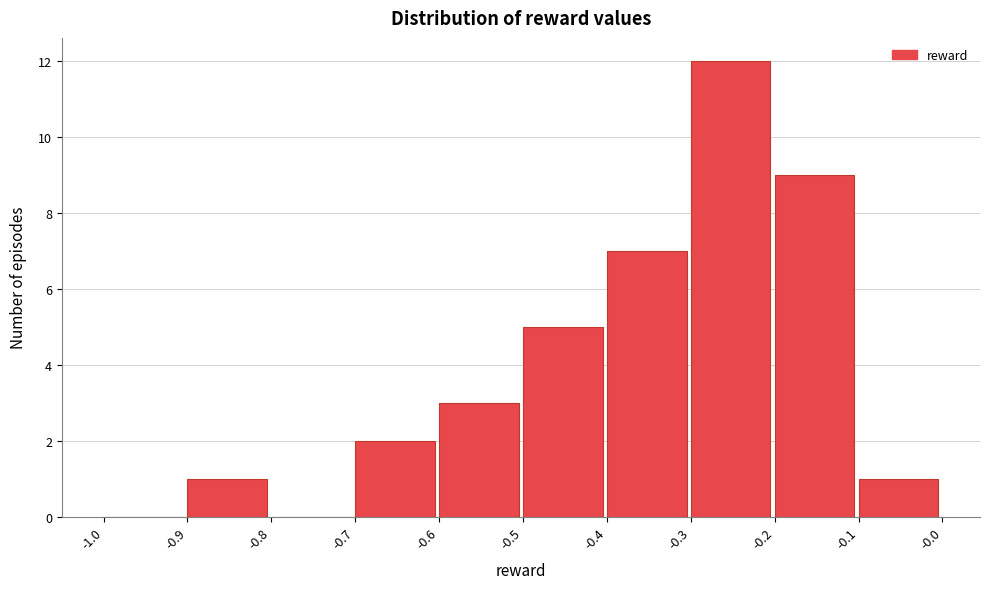

Reading left to right, transcribe this chart: for each bar, give the range it covers on the x-axis and its height. The values are not printed on the chart, so give them approximately, as read against the axis.

-1.0 to -0.9: 0
-0.9 to -0.8: 1
-0.8 to -0.7: 0
-0.7 to -0.6: 2
-0.6 to -0.5: 3
-0.5 to -0.4: 5
-0.4 to -0.3: 7
-0.3 to -0.2: 12
-0.2 to -0.1: 9
-0.1 to -0.0: 1